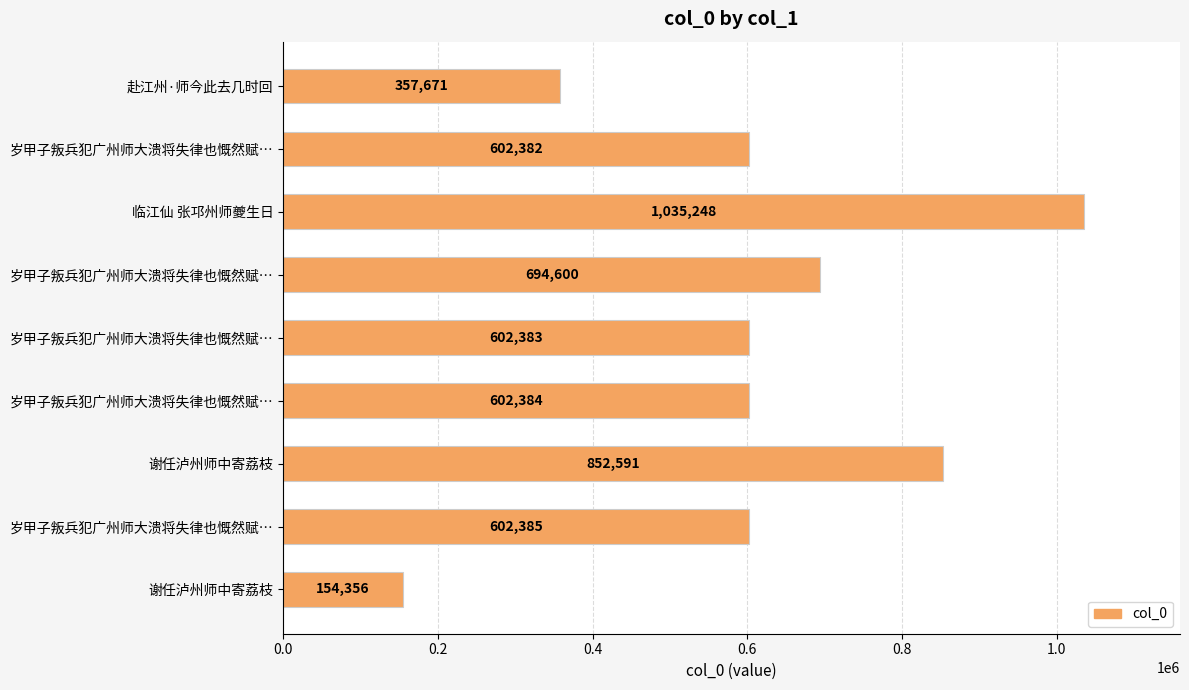

Which label corresponds to the largest value in the chart?

临江仙 张邛州师夔生日